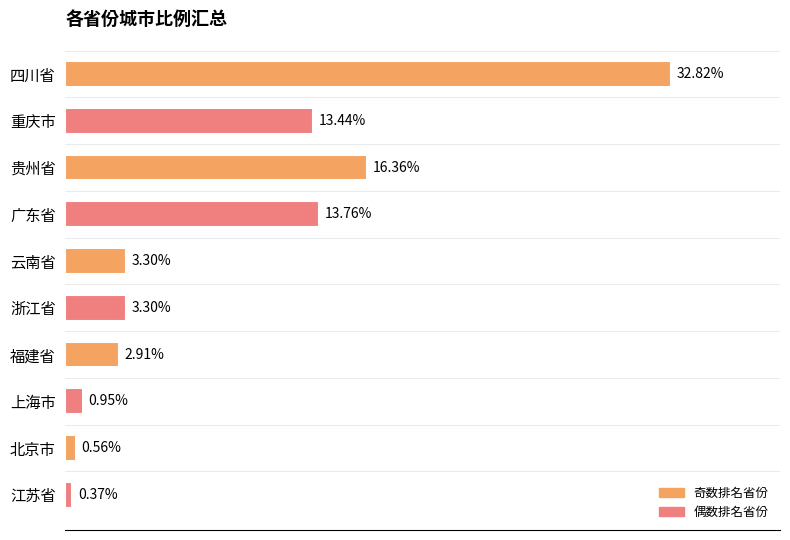

Which label corresponds to the largest value in the chart?

四川省